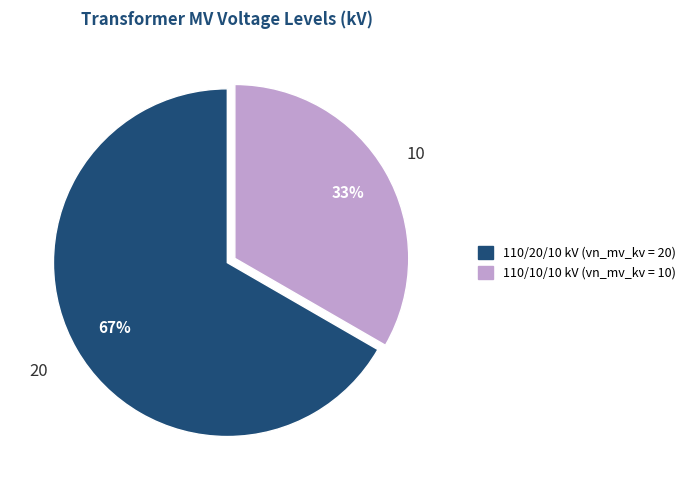

Does any single category account for the majority?

Yes